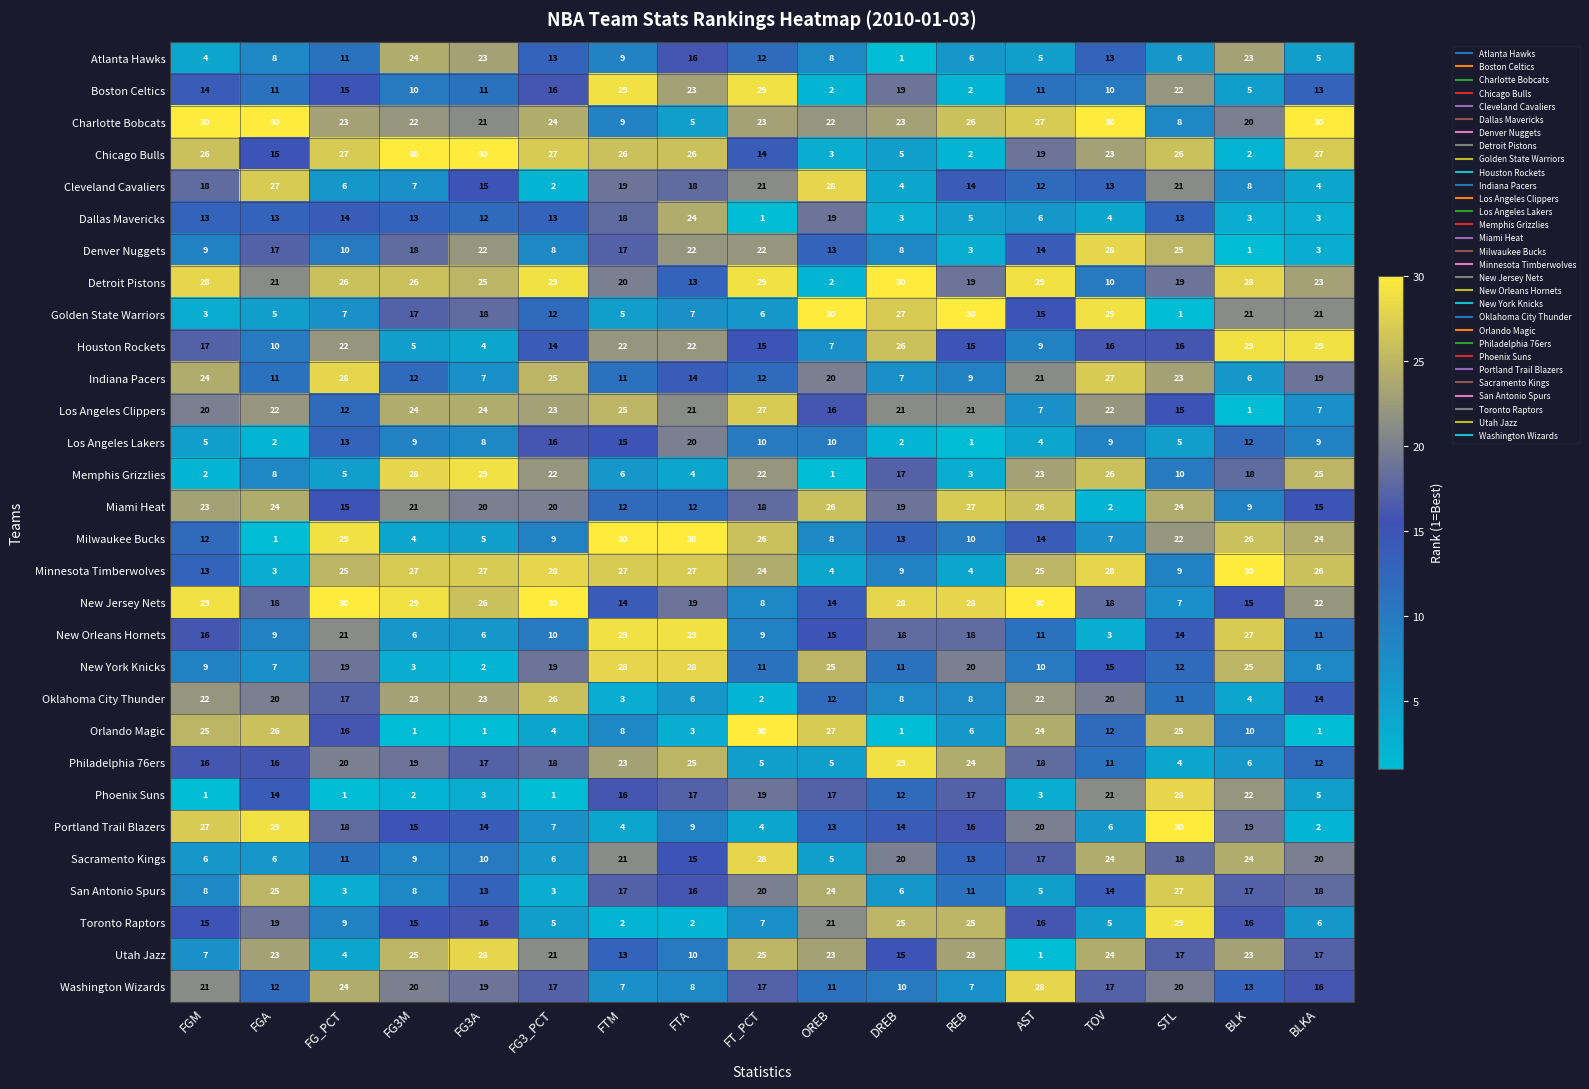

At which label is Minnesota Timberwolves closest to 16?

FGM